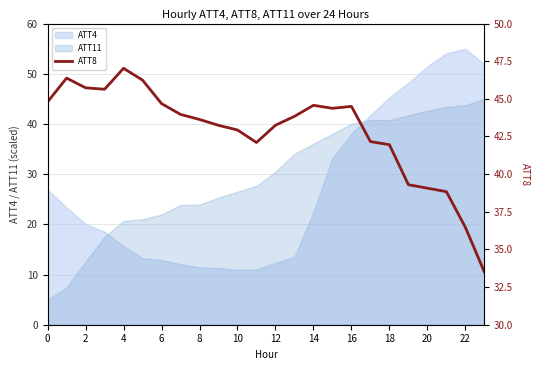

What is the maximum value for ATT4?

55.0